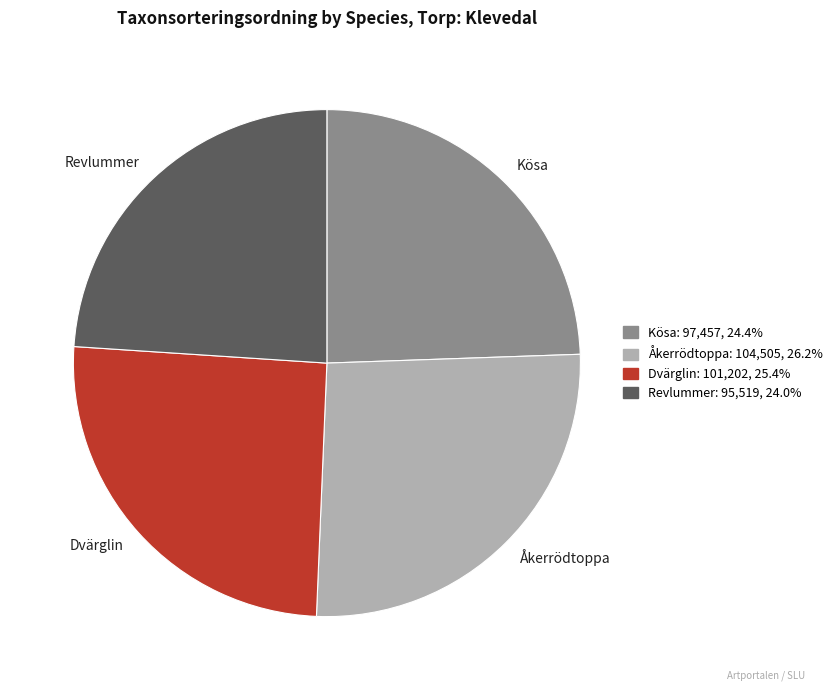

Which category has the biggest portion of the pie?

Åkerrödtoppa